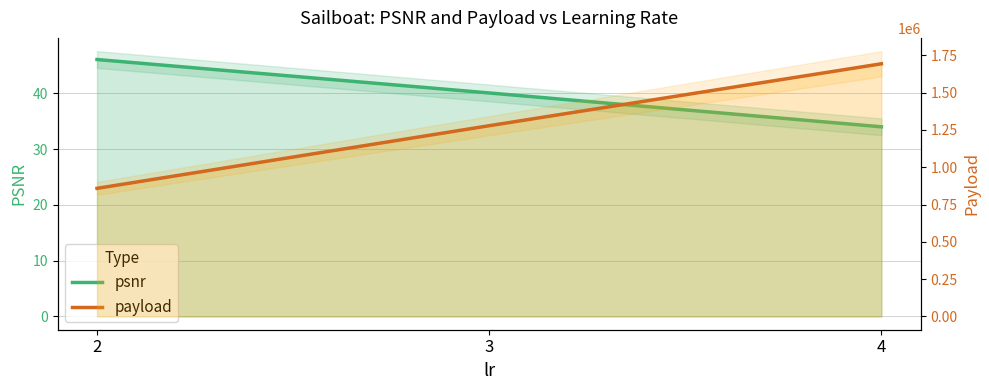

List the labels in order of psnr value, largest first.

2, 3, 4